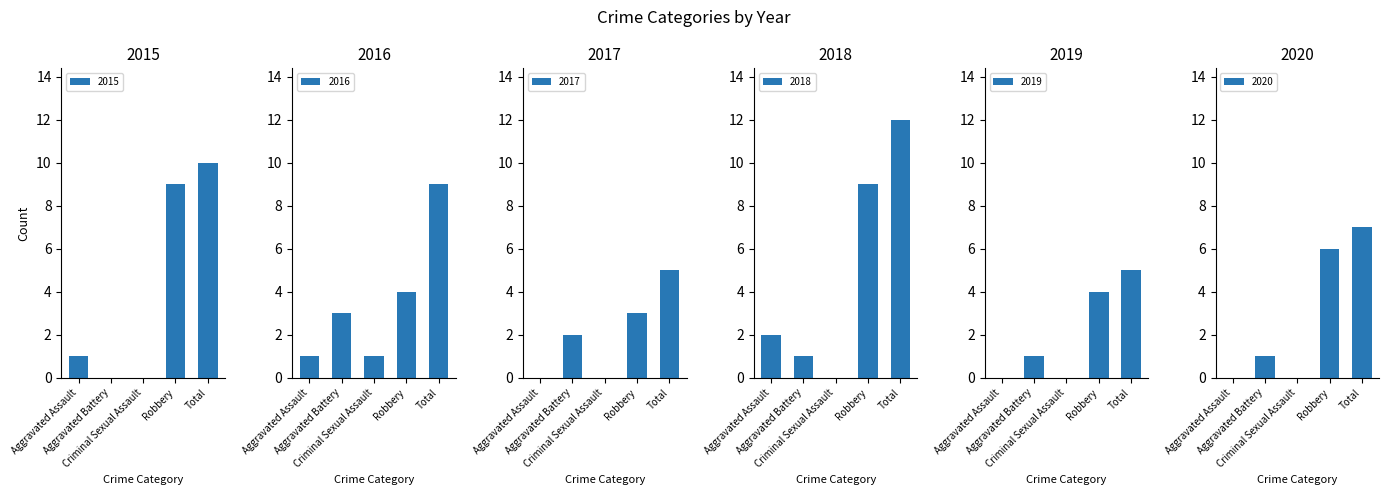

What is the difference between the highest and lowest values at Criminal Sexual Assault?

1